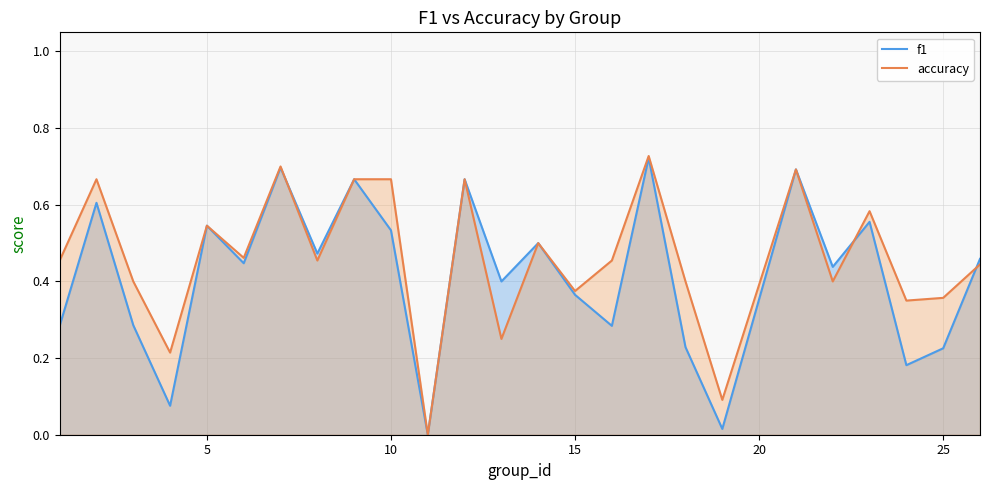

What is the difference between the second highest and second lowest values in the accuracy series?

0.6